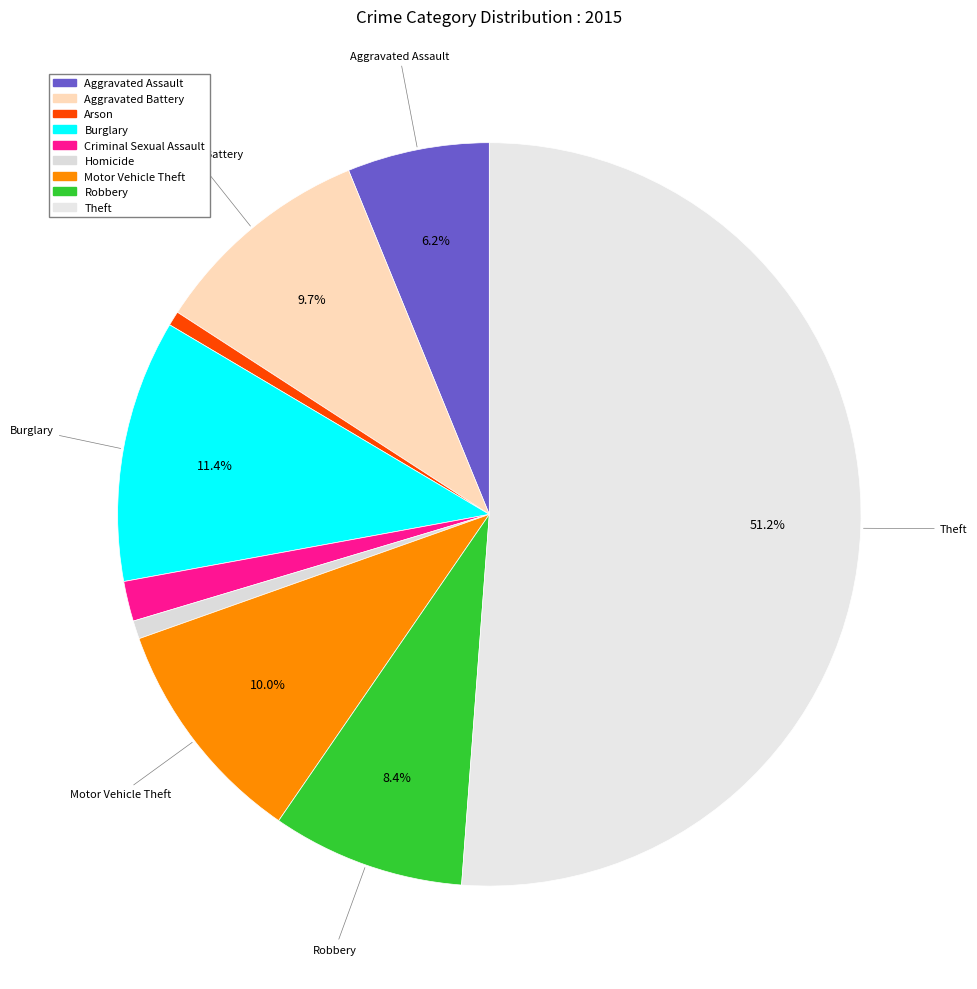

What percentage do Arson and Theft together represent?

51.8%